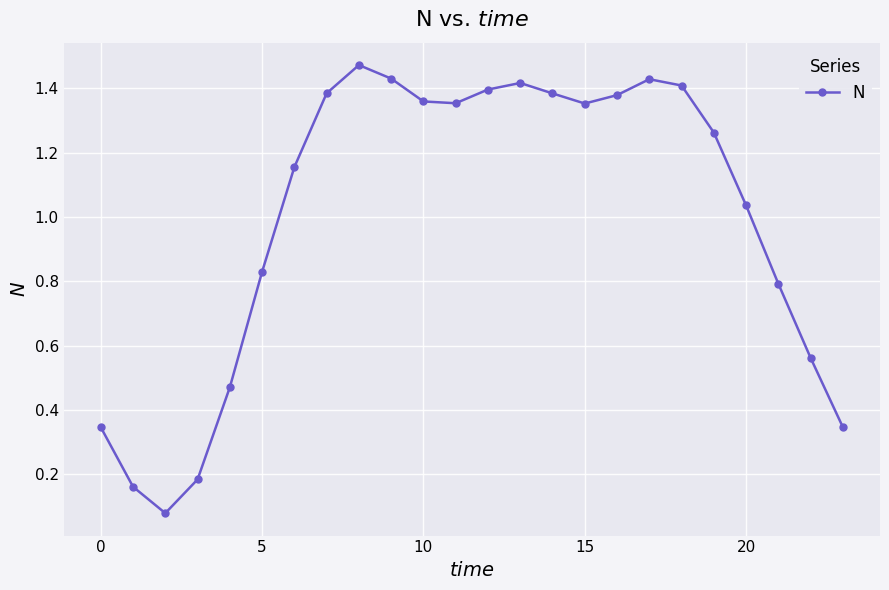

How many points are higher than both their immediate neighbors (excluding endpoints)?

3